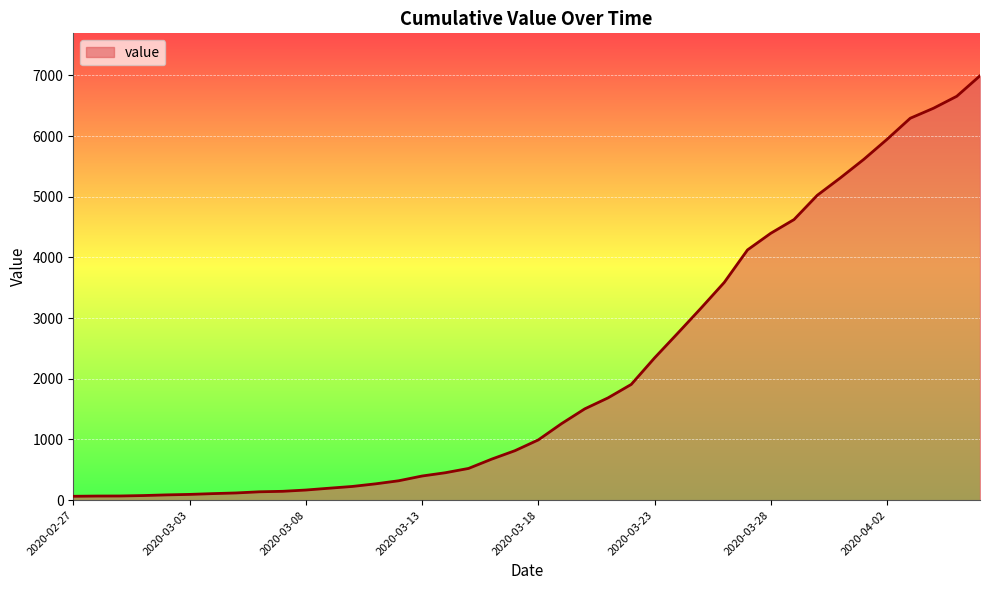

What is the greatest value displayed?

6995